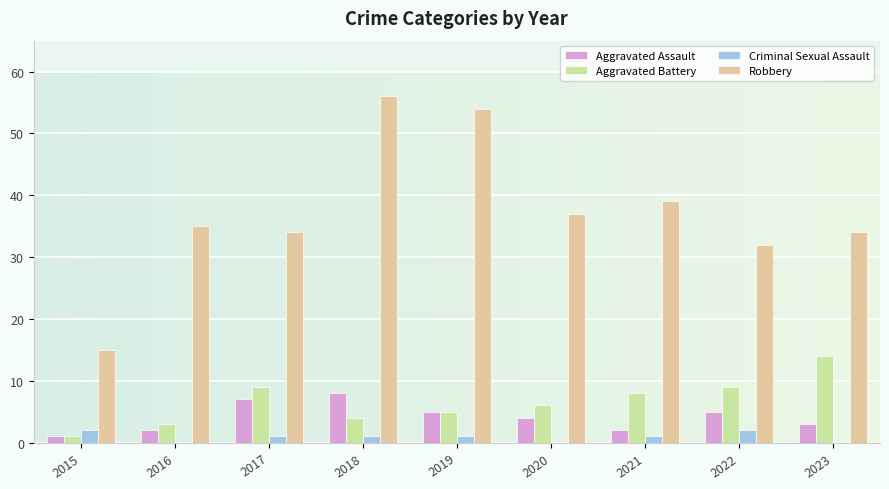

Where does the Aggravated Battery series first go above 6?

2017